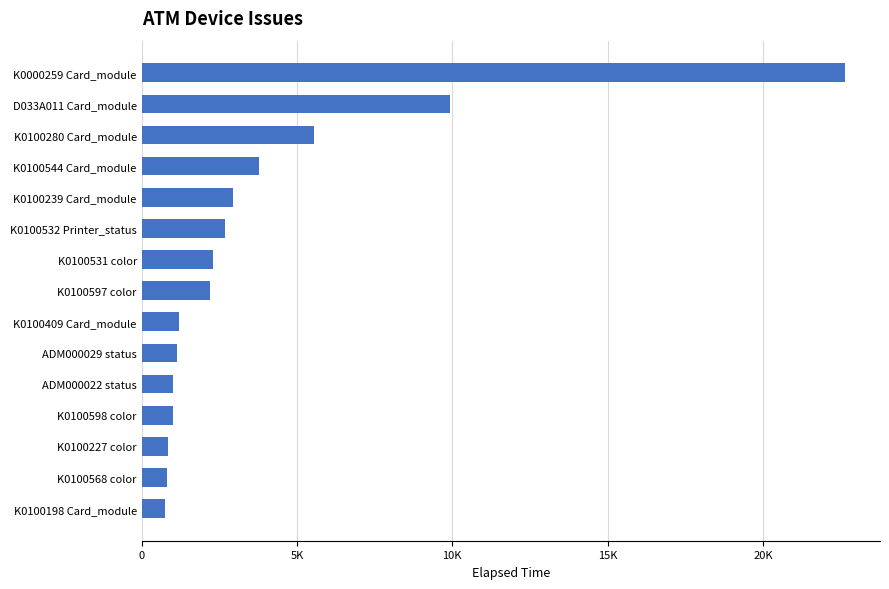

How many data points are less than 2189?

7